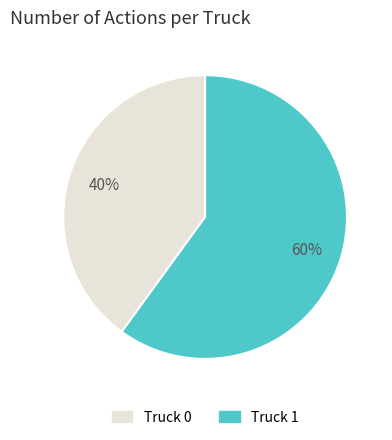

To the nearest percent, what is the combined percentage of Truck 1 and Truck 0?

100%